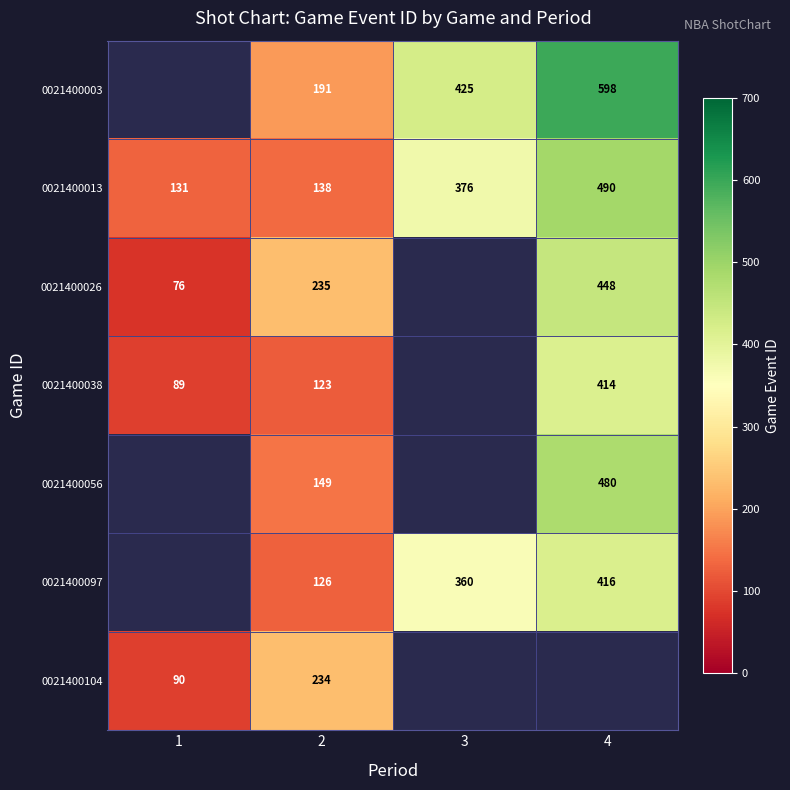

What is the approximate value of 0021400013 at 1?

131